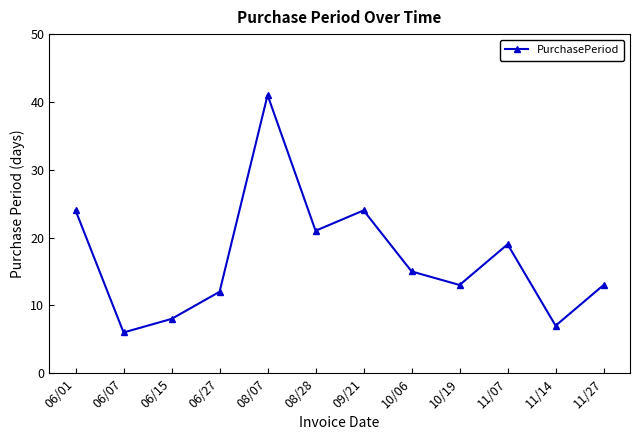

What is the value of the 4th point from the left?

12